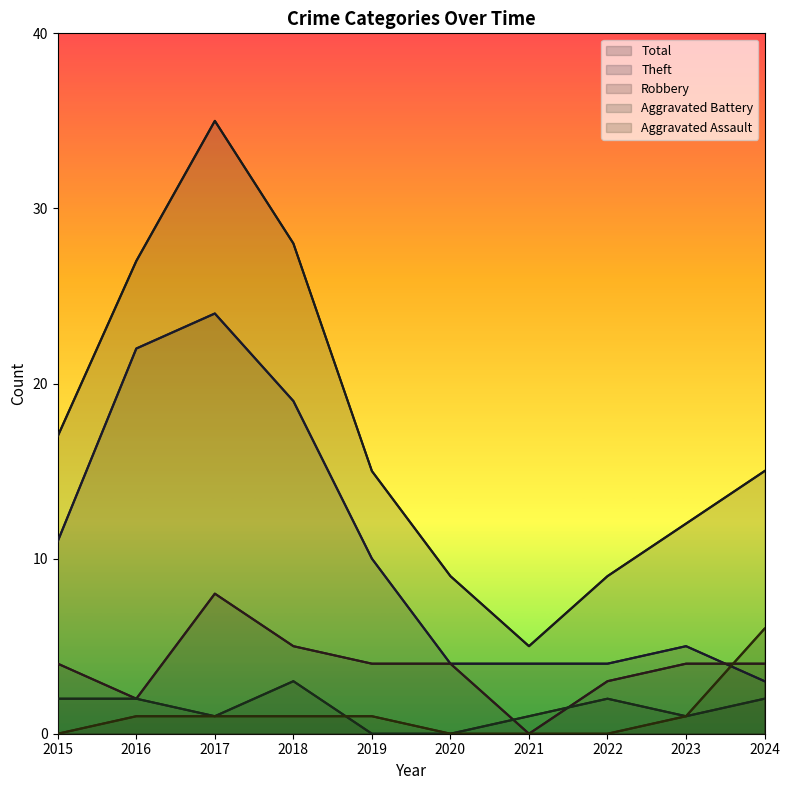

Where does the Total series first go above 15?

2015